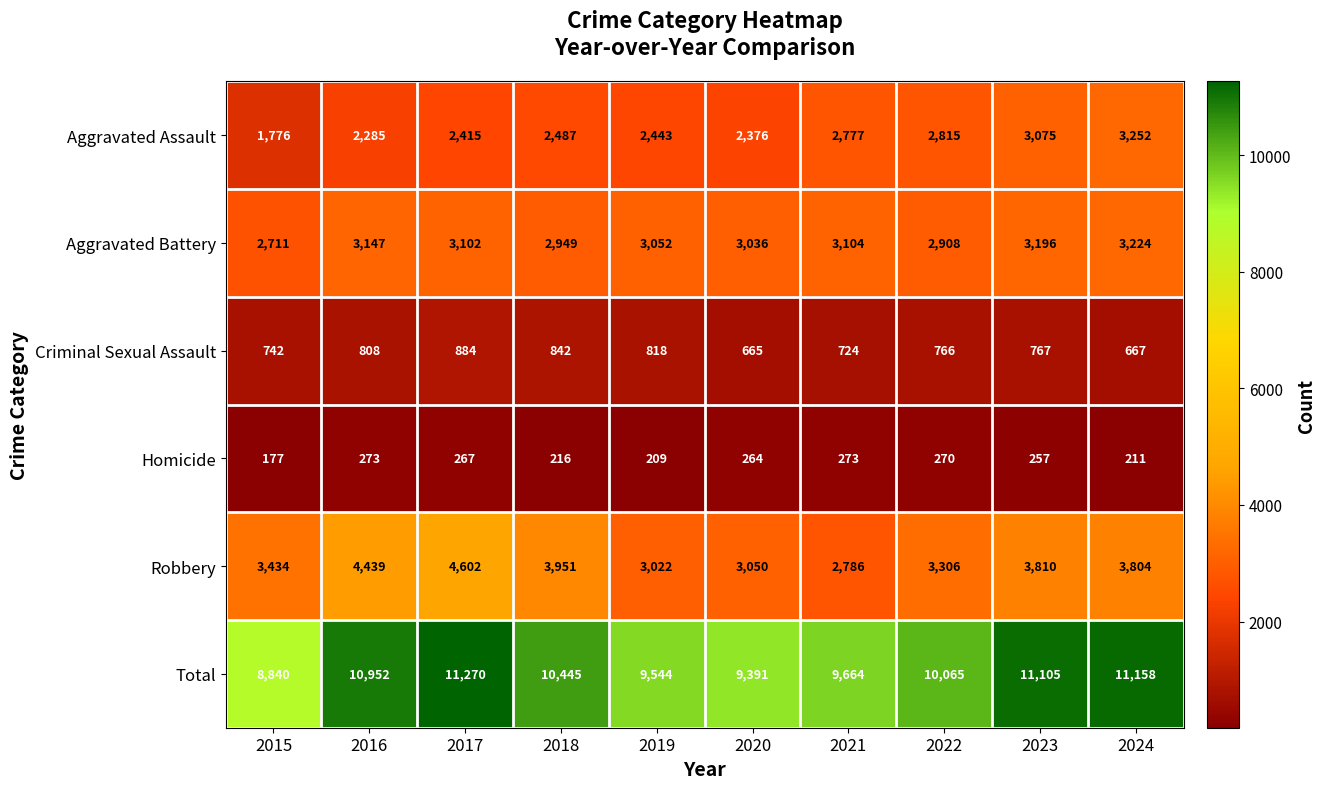

Which series has the largest total across all categories?

Total